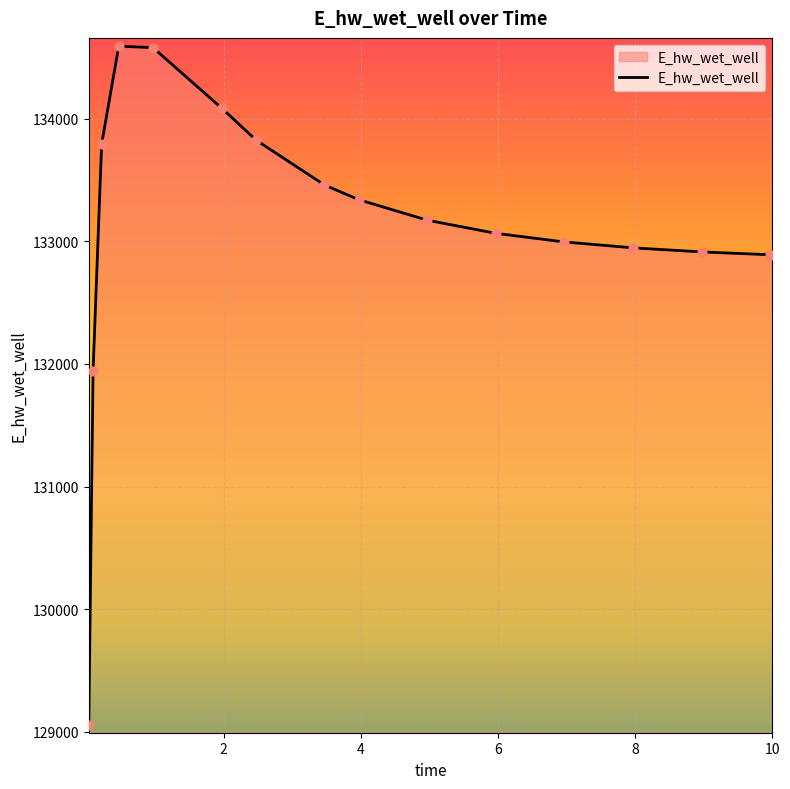

What is the difference between the maximum and minimum values?

5535.2